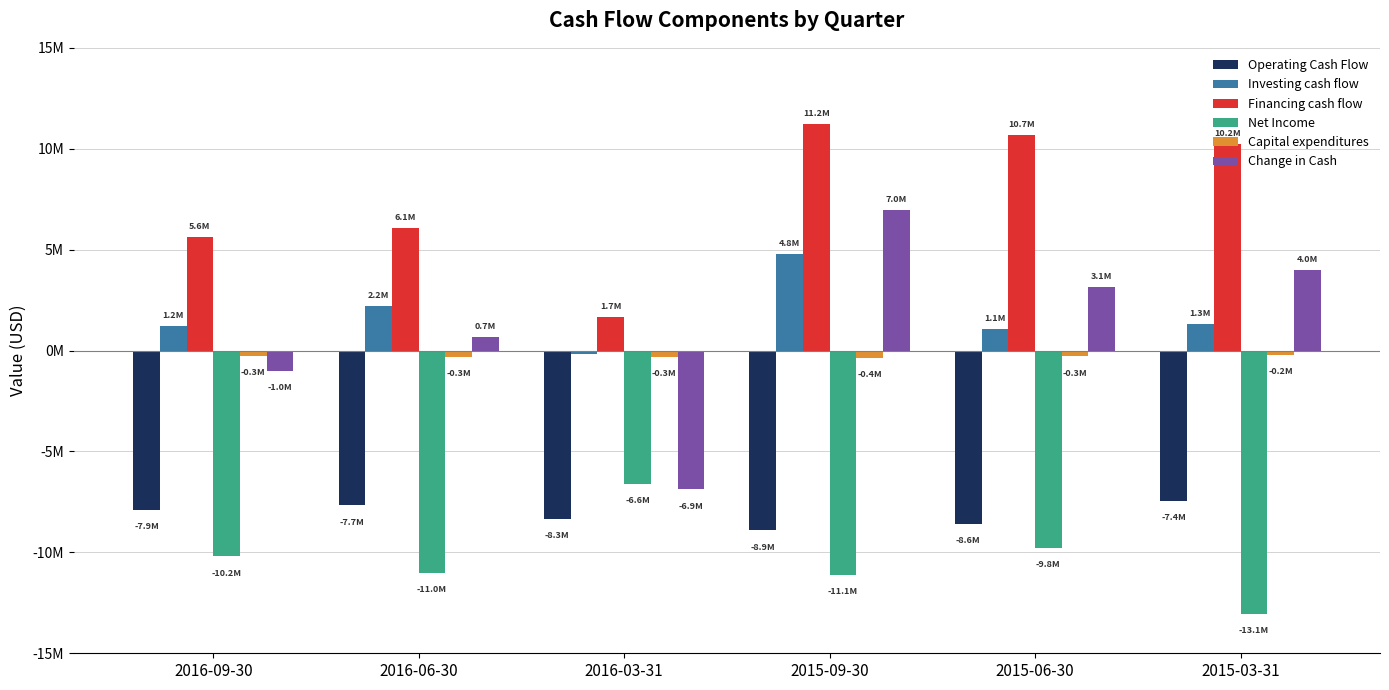

Does the chart contain any negative values?

Yes